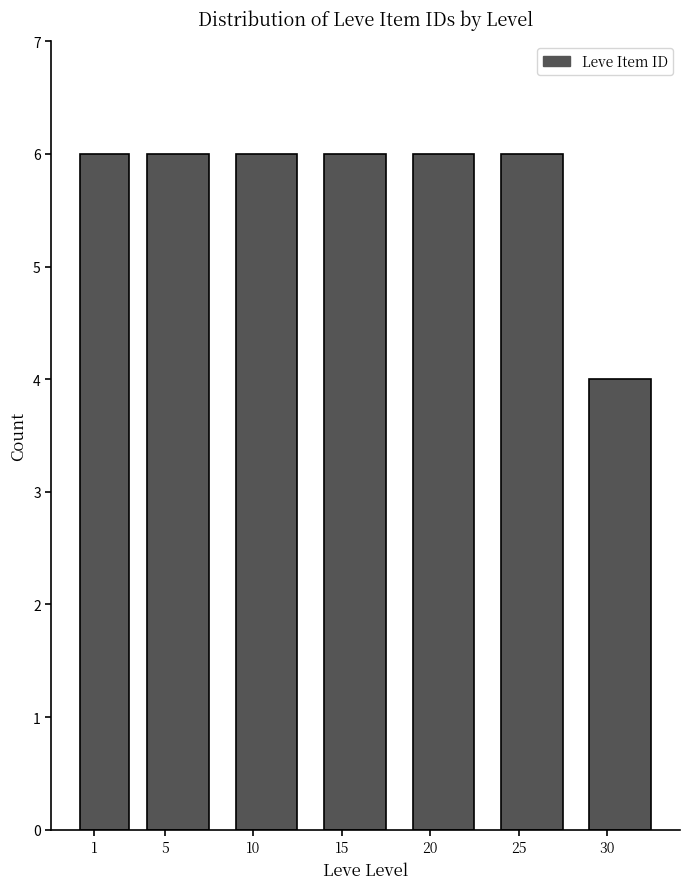

Reading left to right, extract all data points from this chart.

1=6	5=6	10=6	15=6	20=6	25=6	30=4